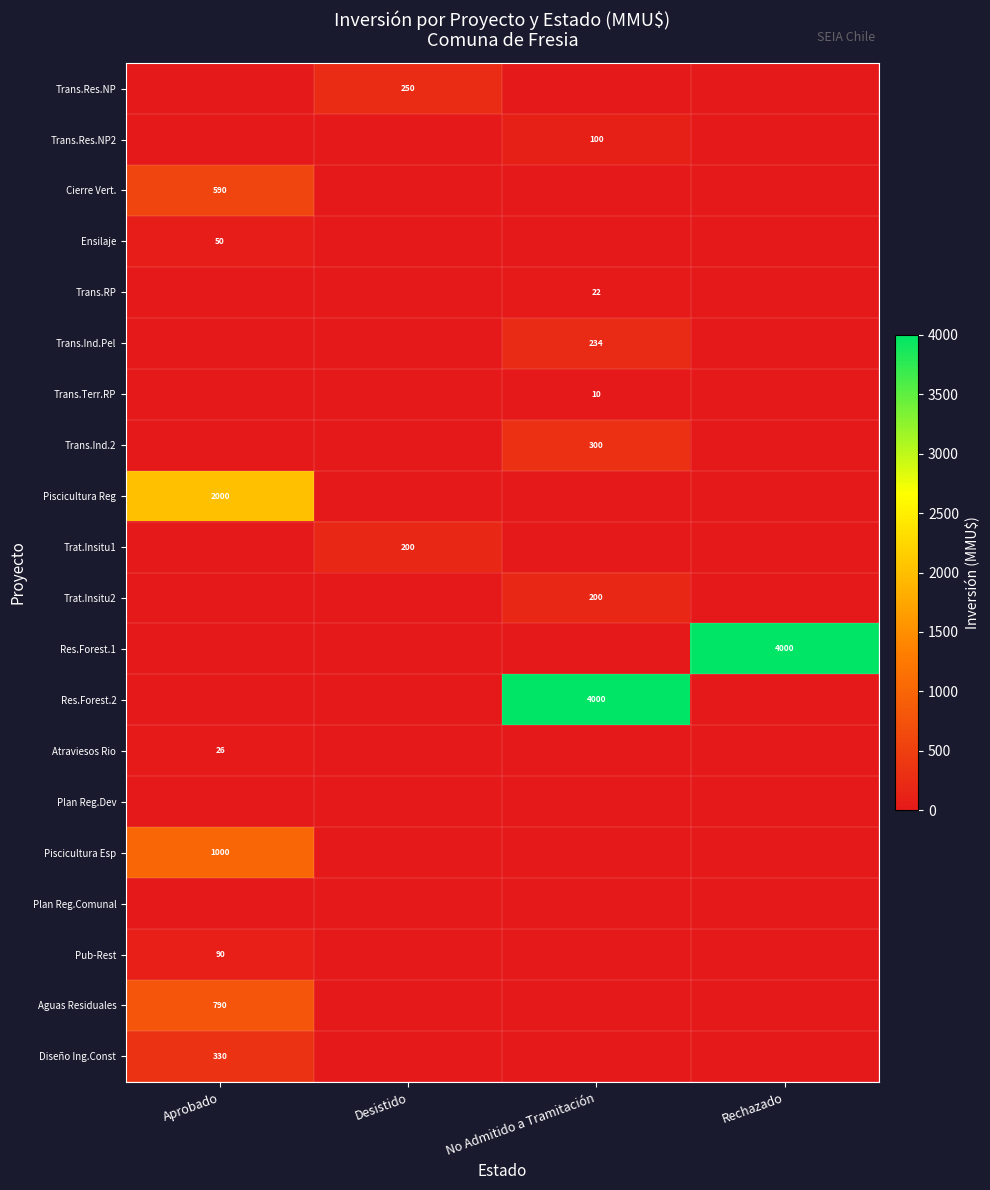

Is it true that Res.Forest.2 equals 4000 at No Admitido a Tramitación?

True